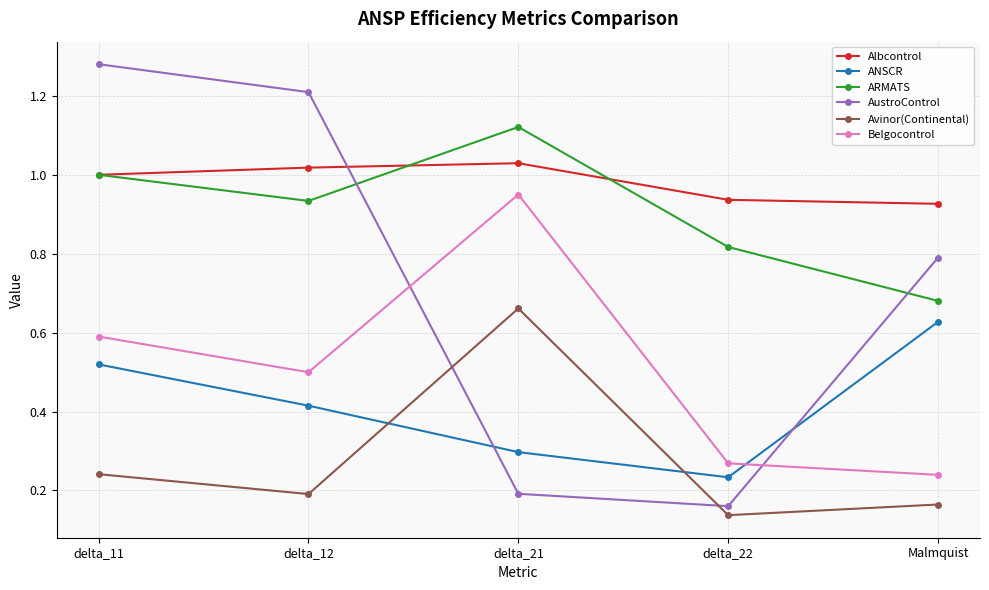

Rank the categories by ARMATS value from lowest to highest.

Malmquist, delta_22, delta_12, delta_11, delta_21